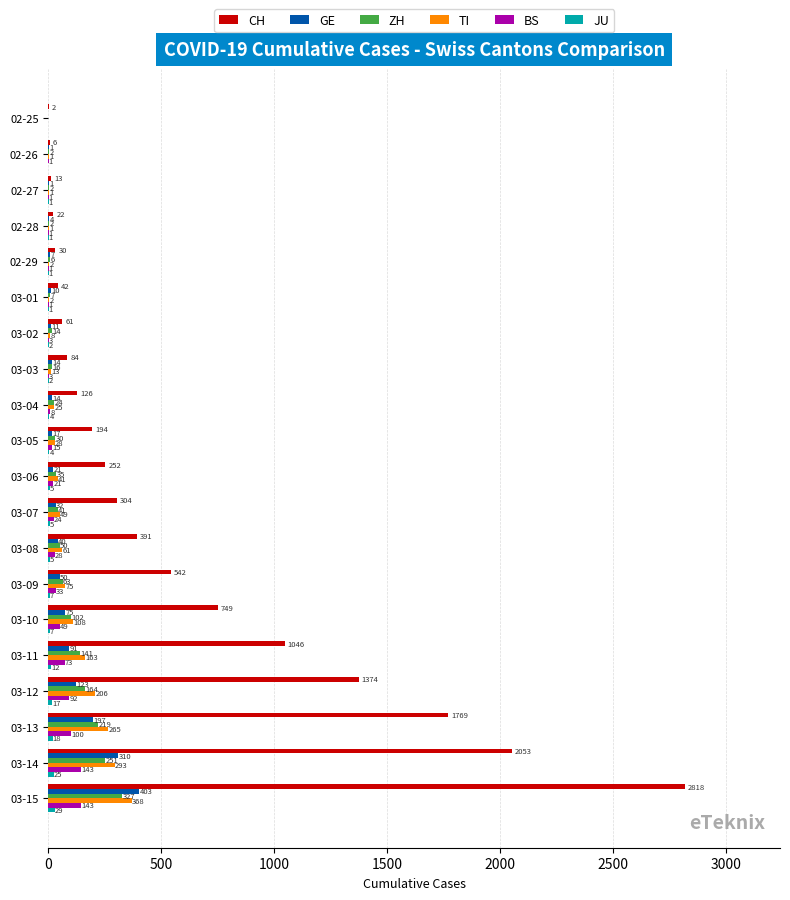

Is it true that CH equals 749 at 03-10?

True